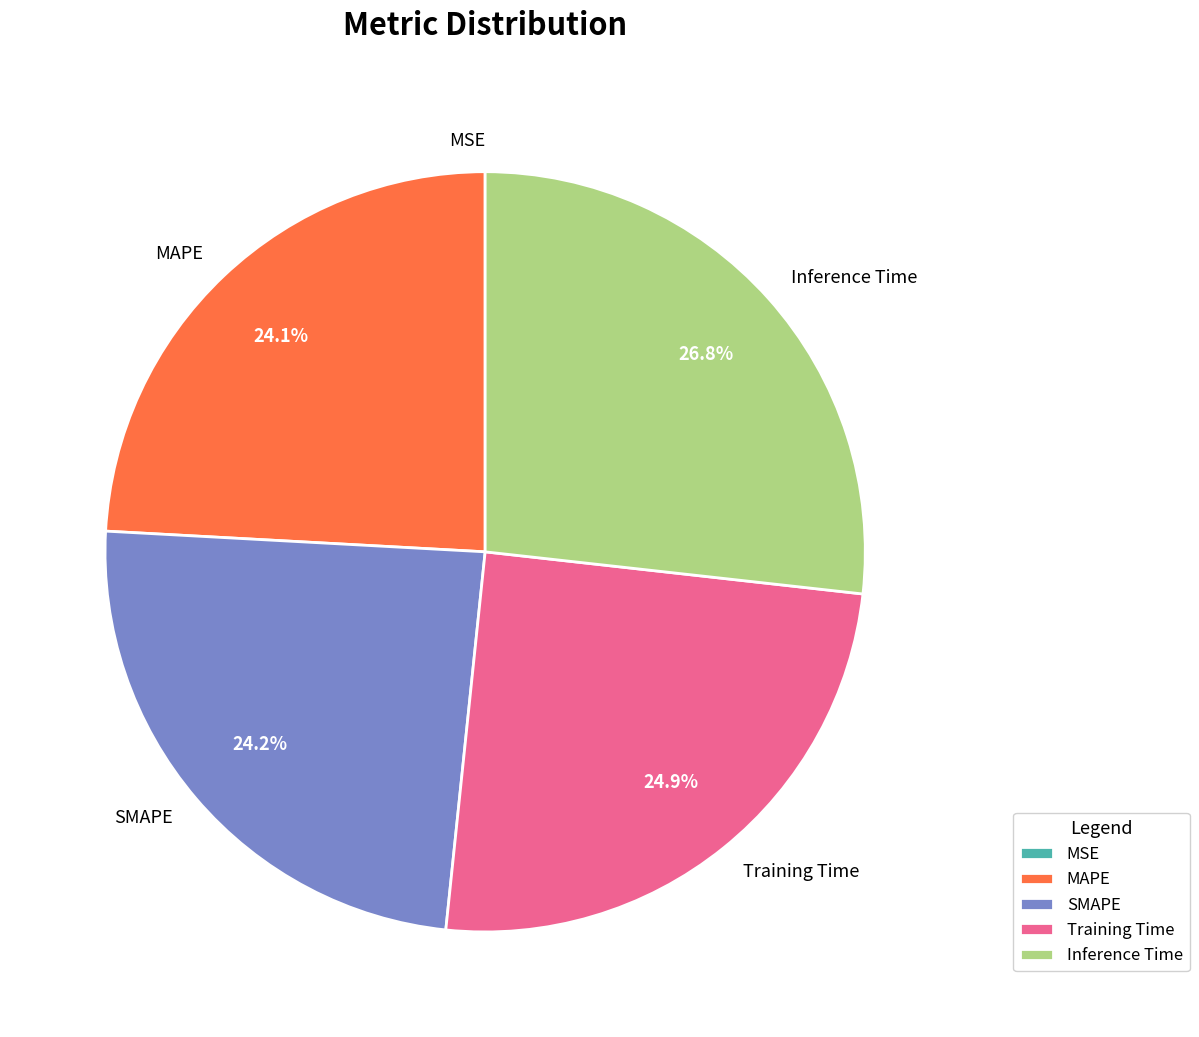

Is the sum of Training Time and MAPE greater than half?

No